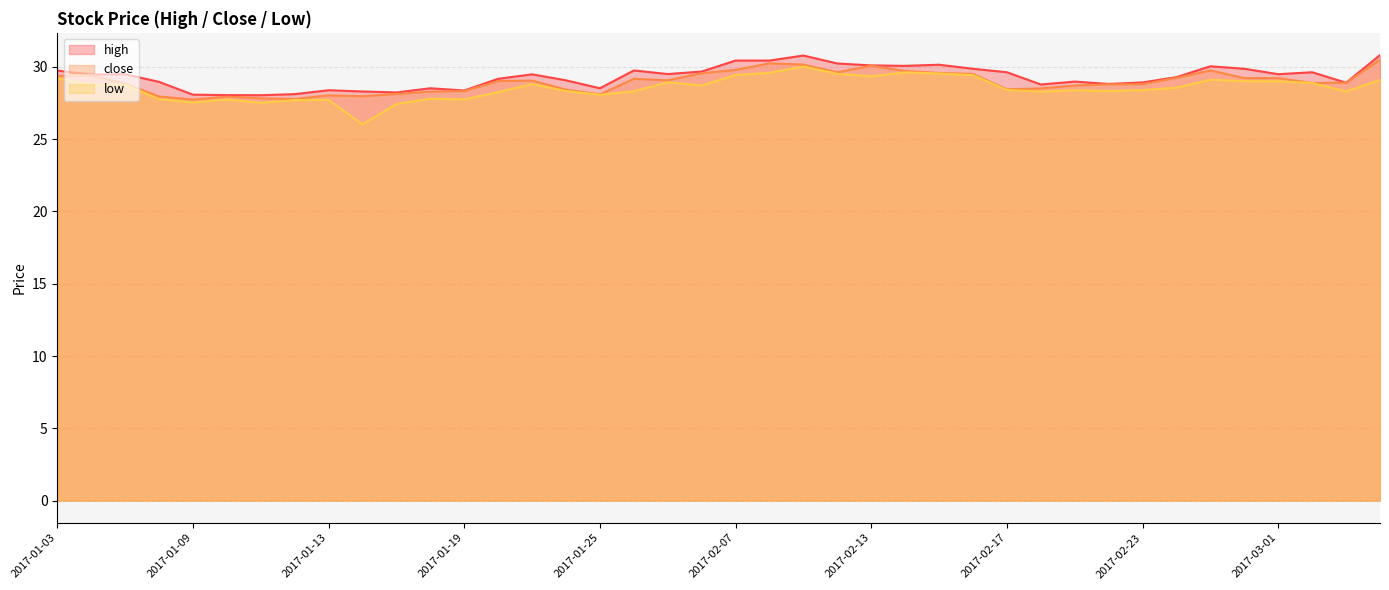

Which has a higher value, 2017-01-06 or 2017-01-12?

2017-01-06